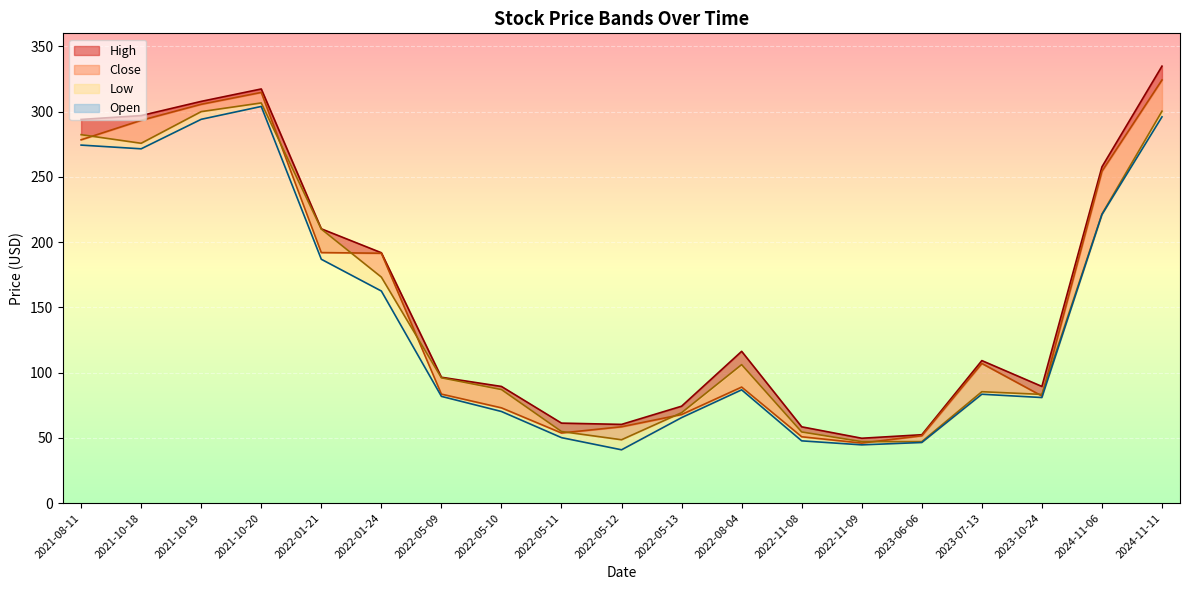

Between 2022-01-24 and 2022-05-13, which series saw the biggest shift?

Close